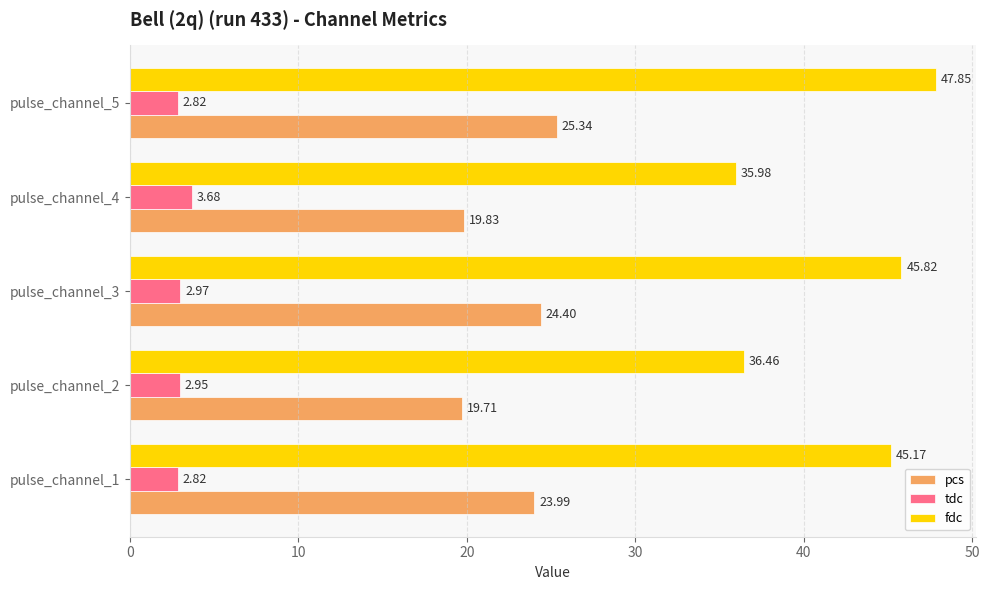

Which series has the largest range (max minus min)?

fdc